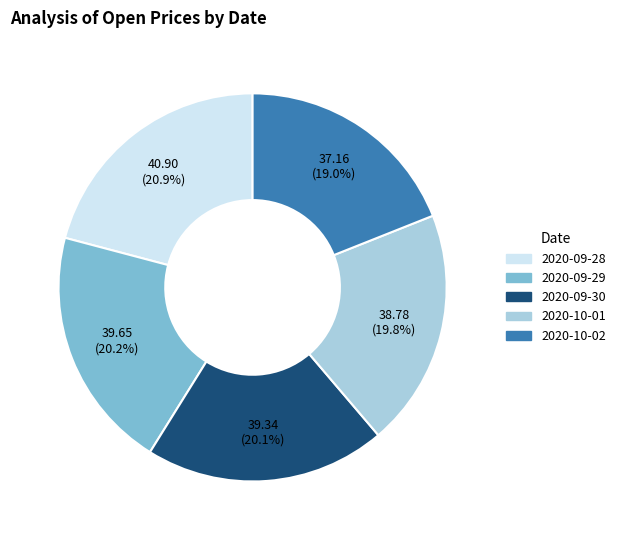

Count the number of slices in the pie.

5